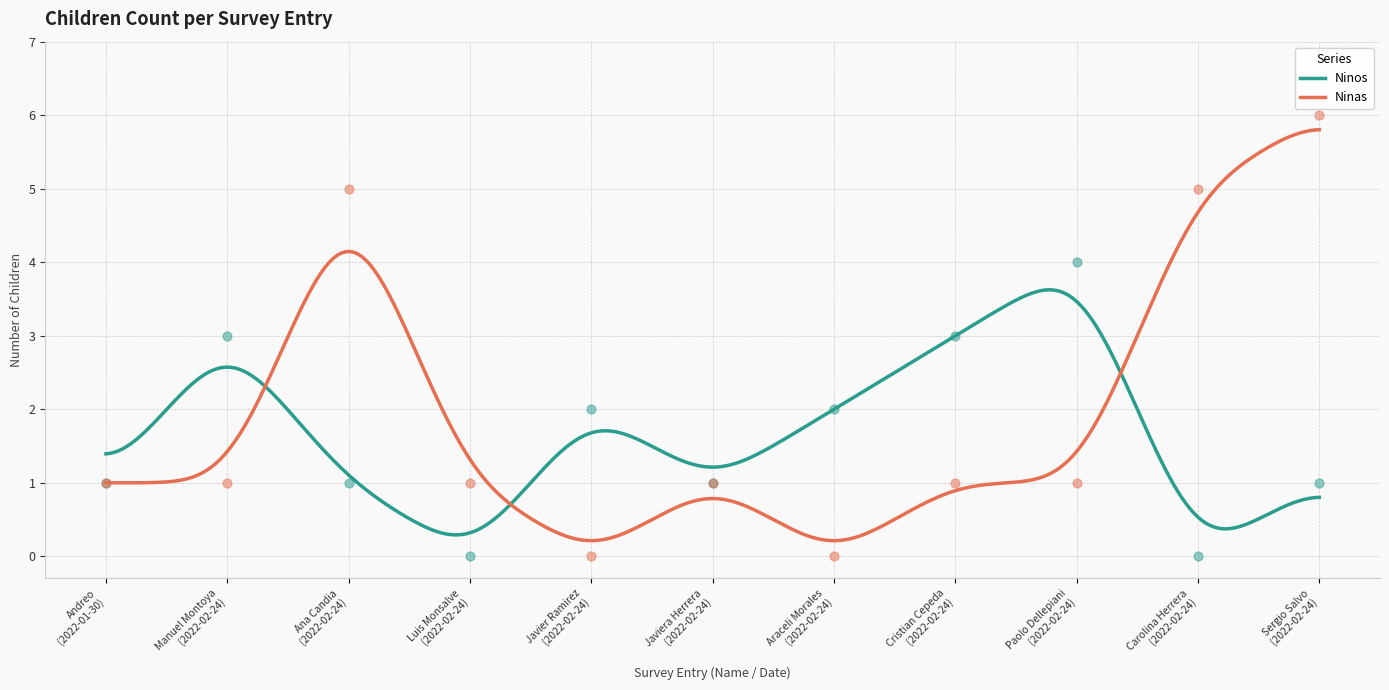

What is the maximum value for Ninas?

5.8